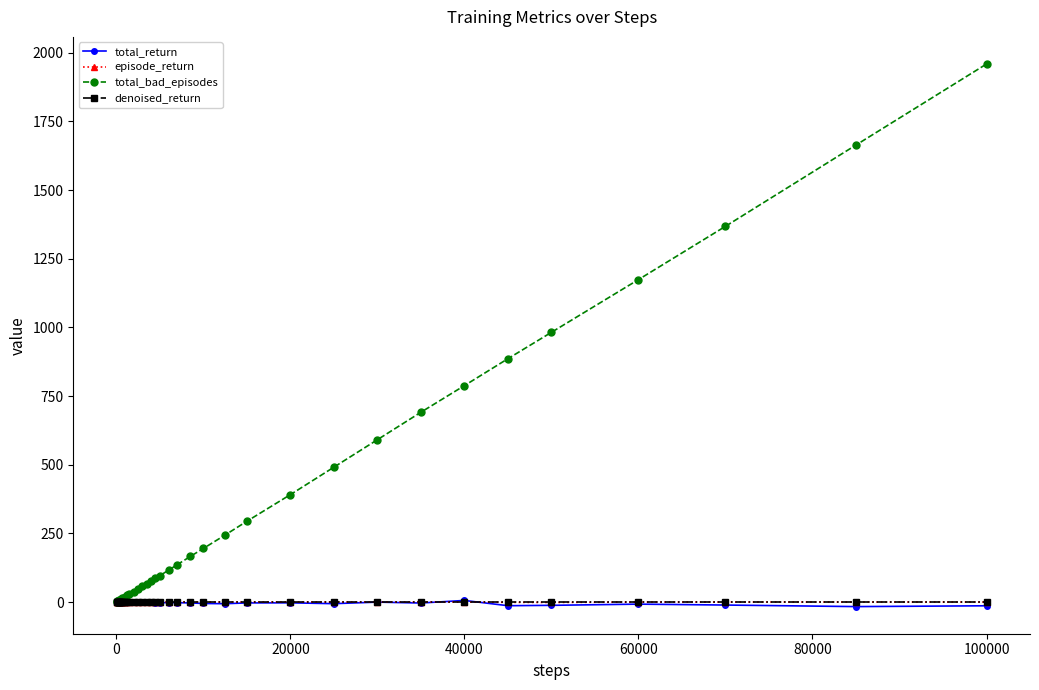

What is the value of the total_bad_episodes point at the 34th from the left?

788.0